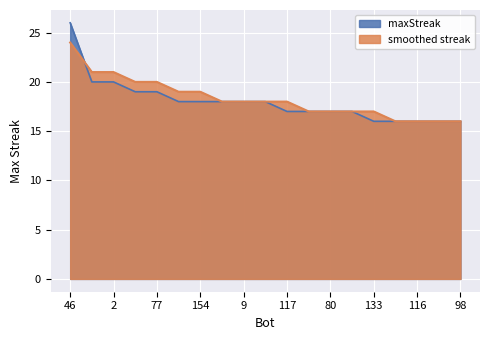

List the series in order of their peak value, highest first.

maxStreak, smoothed streak